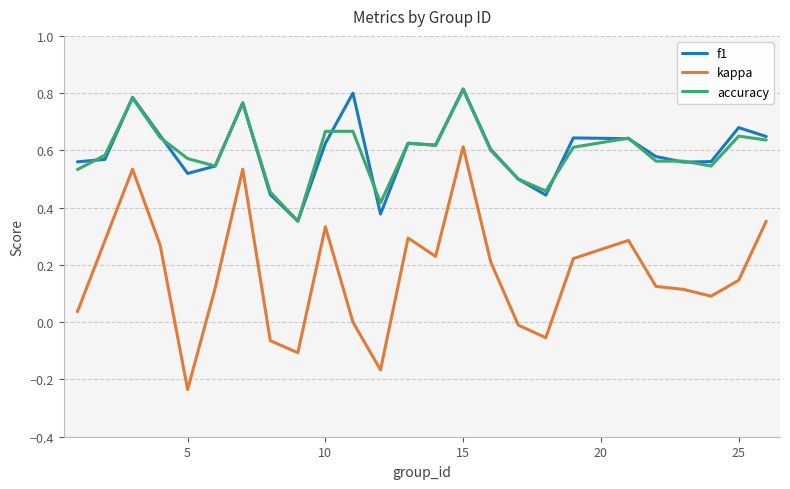

Which series has the widest spread of values?

kappa